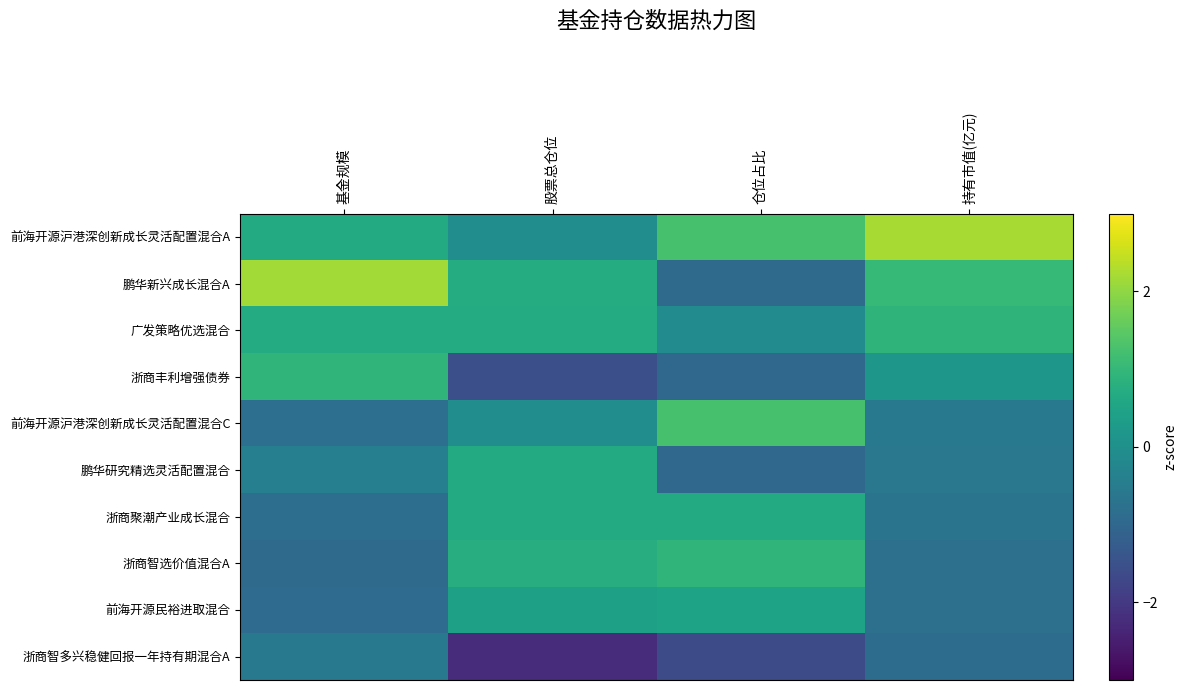

Which series changed the most between 基金规模 and 股票总仓位?

浙商丰利增强债券